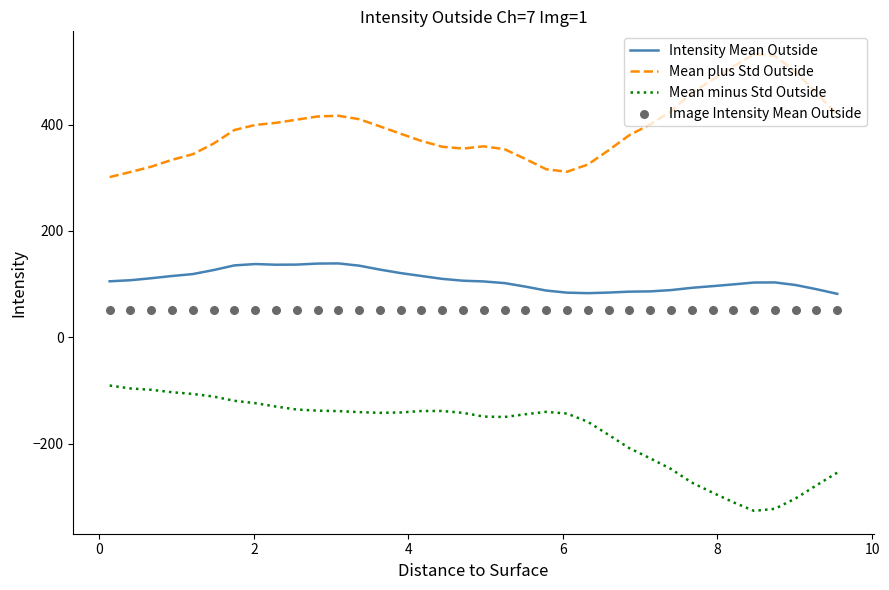

What is the lowest value of the Mean plus Std Outside series?

301.3